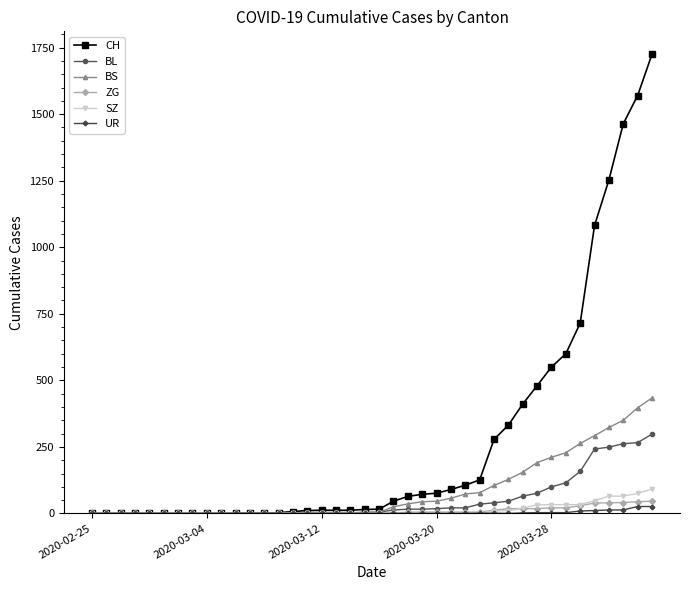

What is the greatest value displayed?

1725